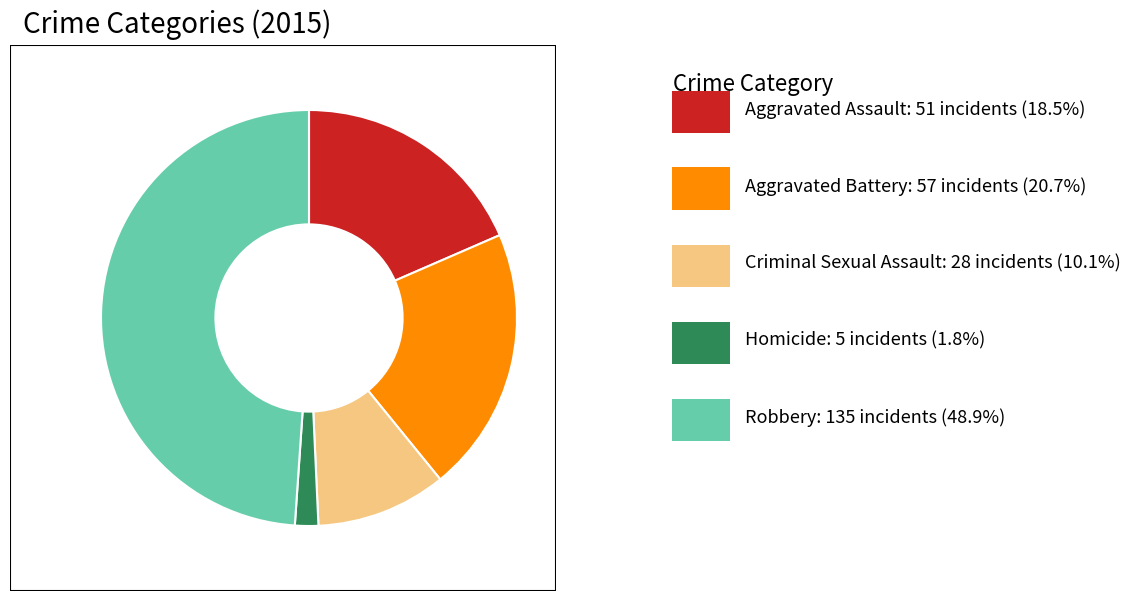

Does any single category account for the majority?

No